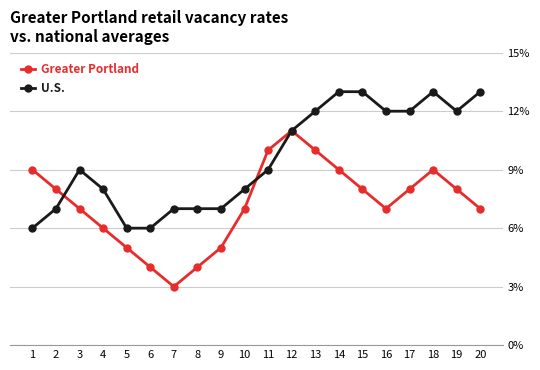

What is the sum of all U.S. values?

191